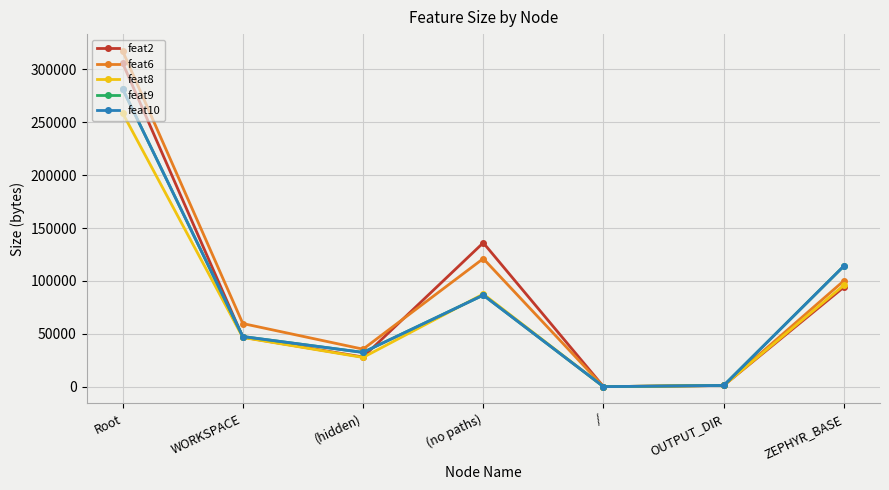

How many lines are shown in the chart?

5